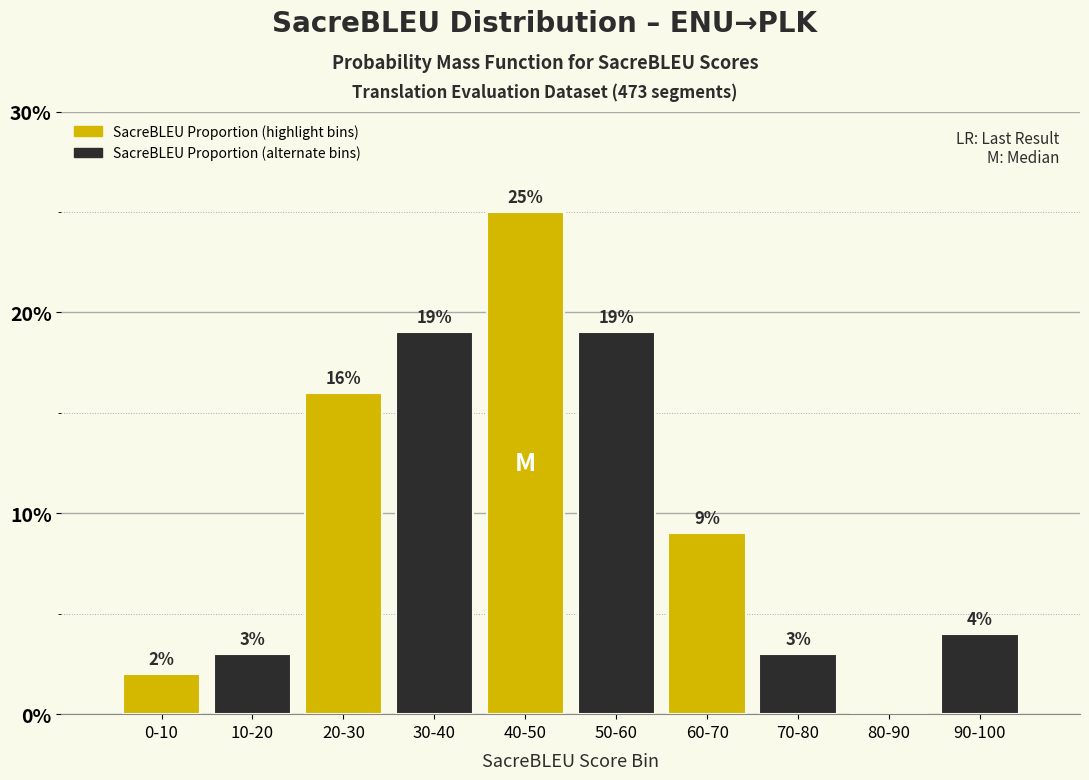

Reading left to right, what are all the values shown in this chart?

0-10=2	10-20=3	20-30=16	30-40=19	40-50=25	50-60=19	60-70=9	70-80=3	80-90=0	90-100=4